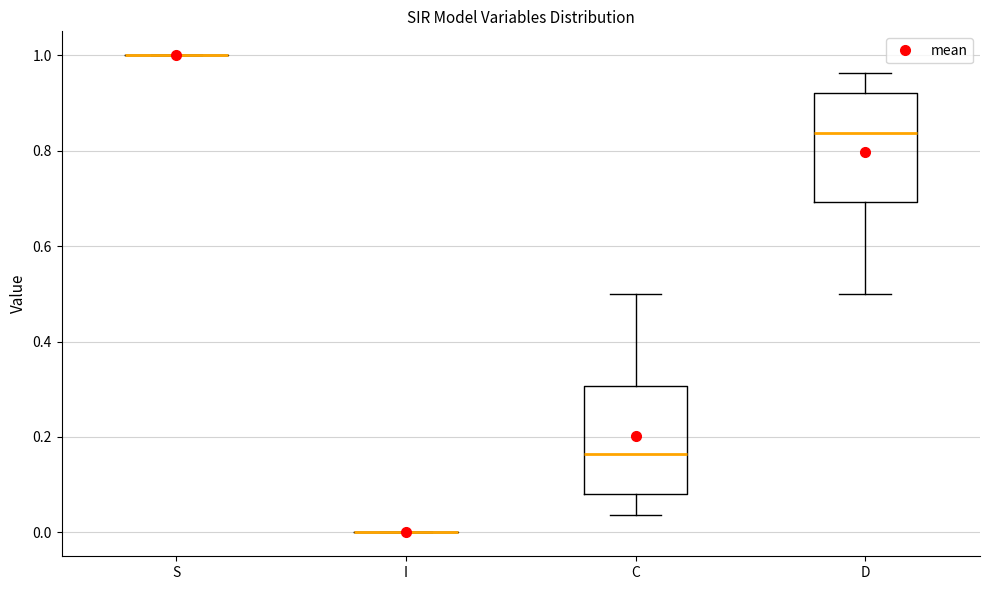

Reading left to right, read every box against the y-axis: the position of its median line, the range the box covers, and the ends of its whiskers. The values are not printed on the chart, so give them approximately, as read against the axis.

S: box collapsed to a line at 1.00, whiskers 1.00 to 1.00
I: box collapsed to a line at 0.00, whiskers 0.00 to 0.00
C: median 0.16, box 0.08 to 0.30, whiskers 0.04 to 0.50
D: median 0.84, box 0.70 to 0.92, whiskers 0.50 to 0.96